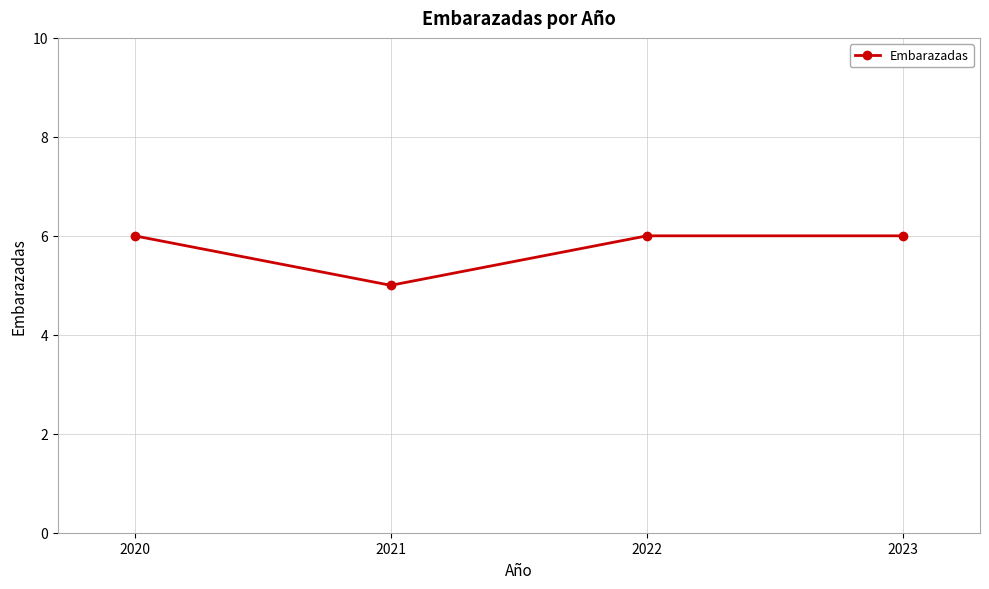

Where is the first local minimum?

2021